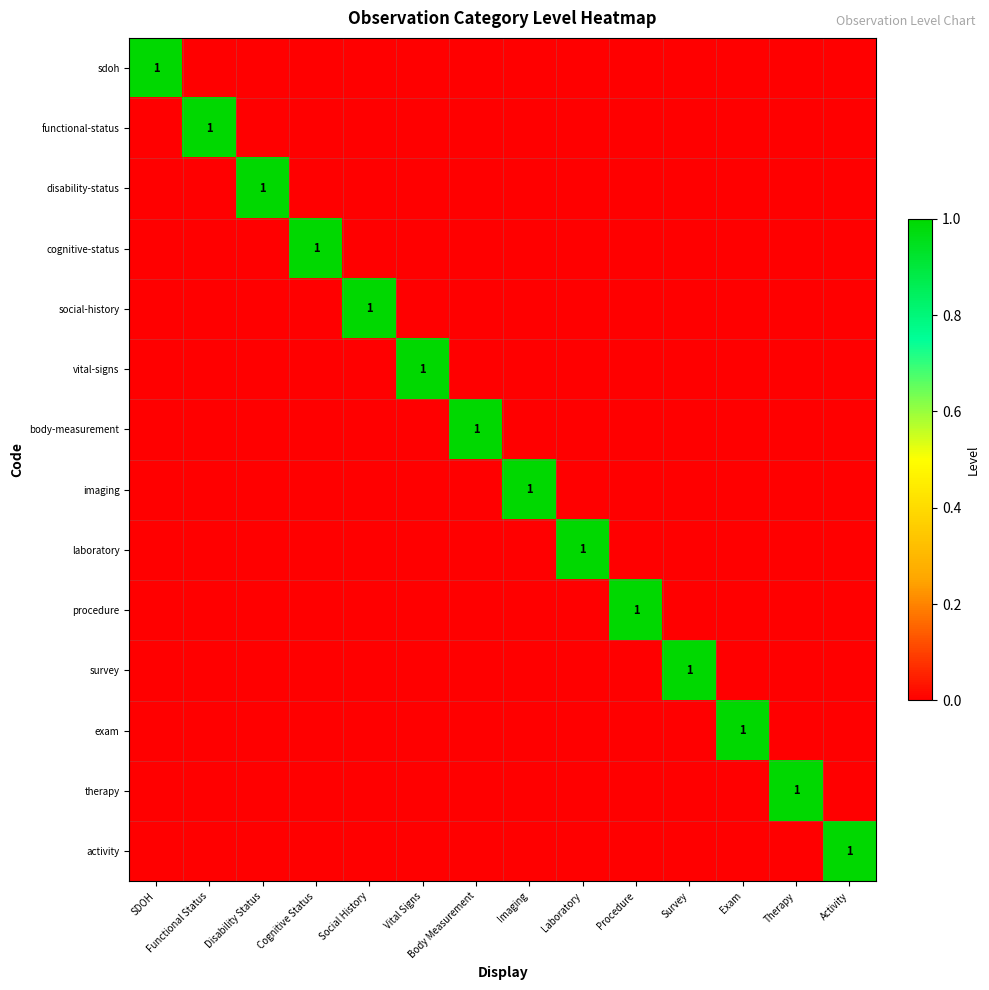

The value of imaging at Imaging is 1. True or false?

True